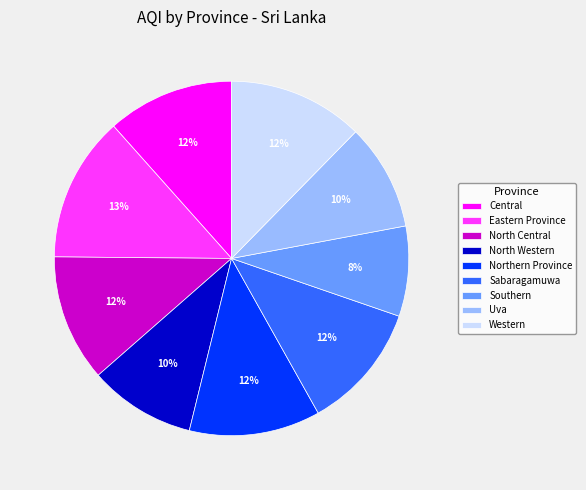

True or false: Eastern Province accounts for 13% of the total.

True